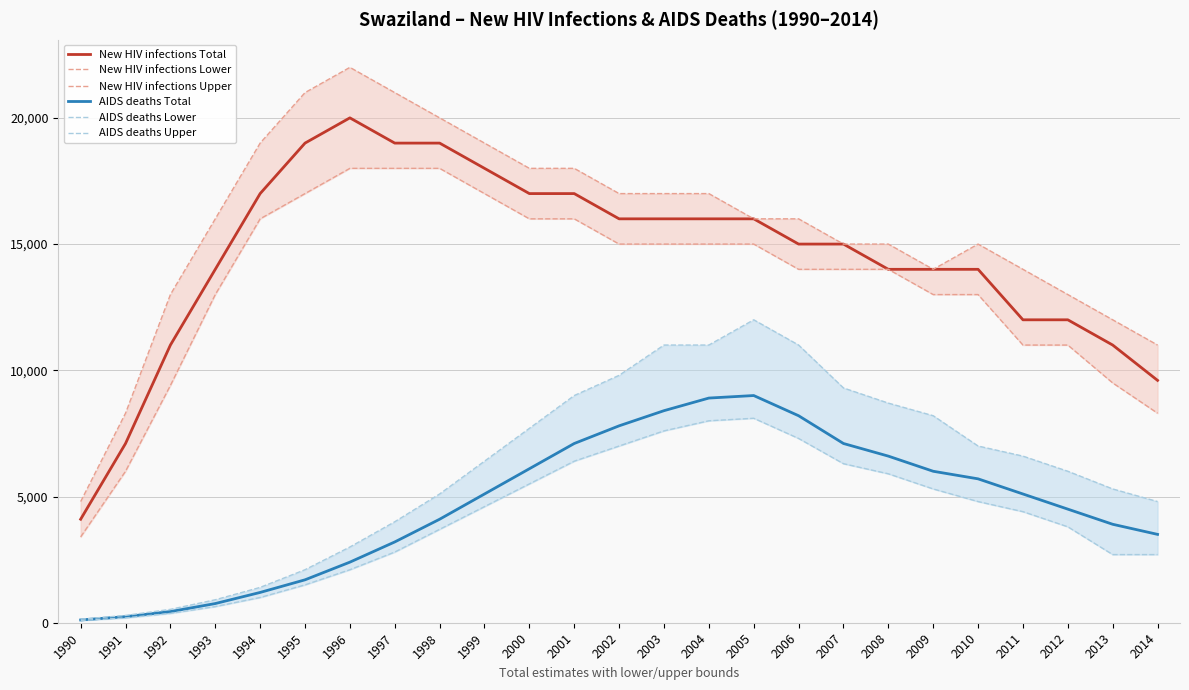

True or false: AIDS deaths Upper and New HIV infections Upper intersect in this chart.

False